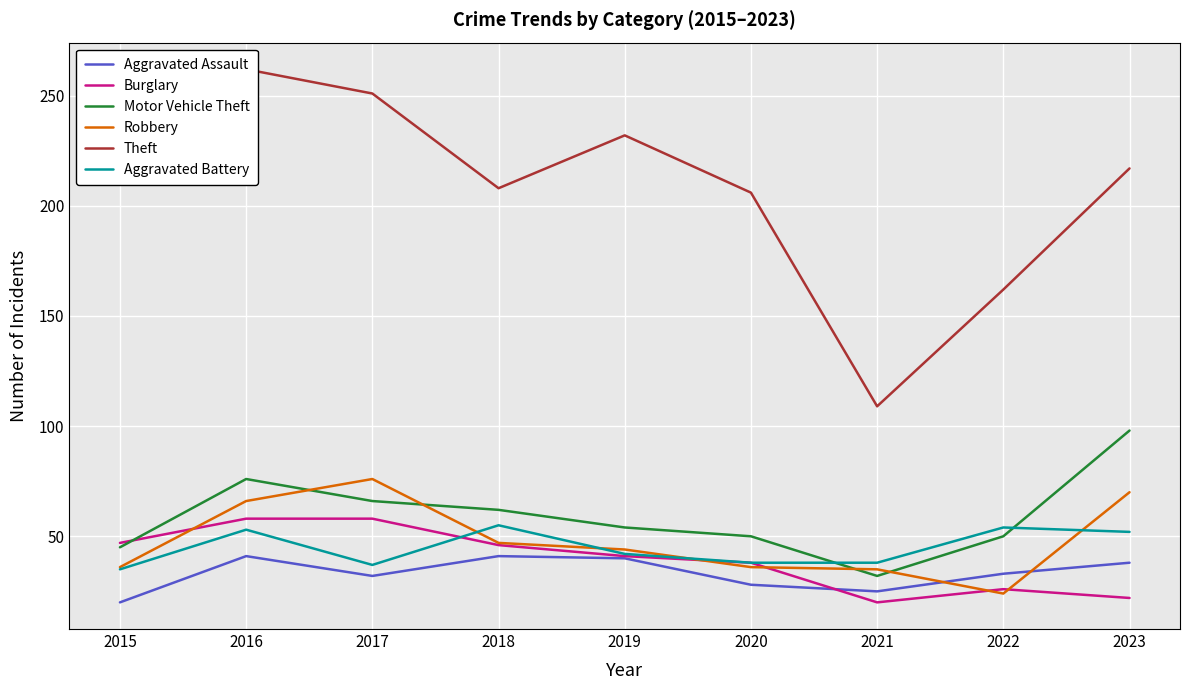

Between 2022 and 2023, which series saw the biggest shift?

Theft